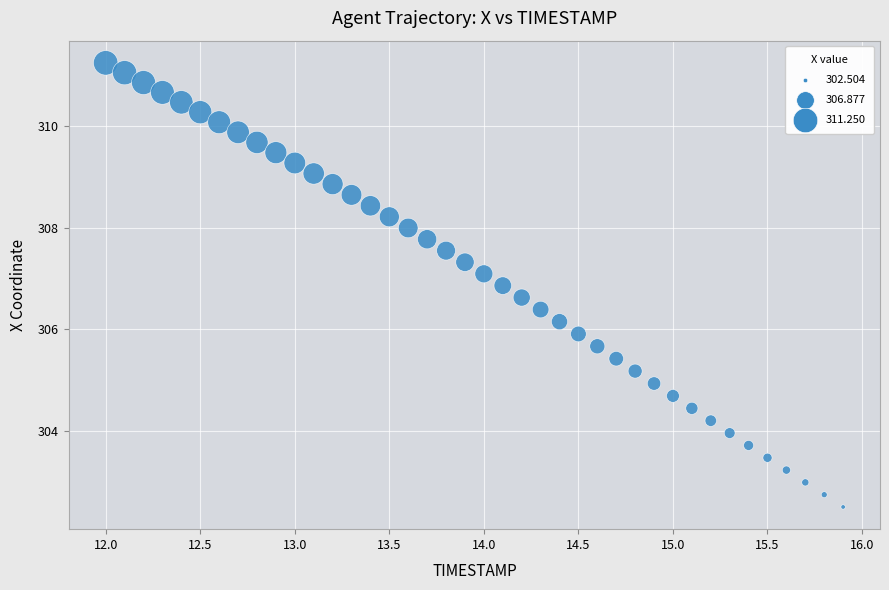

What is the range of Y values (max minus min)?

8.7